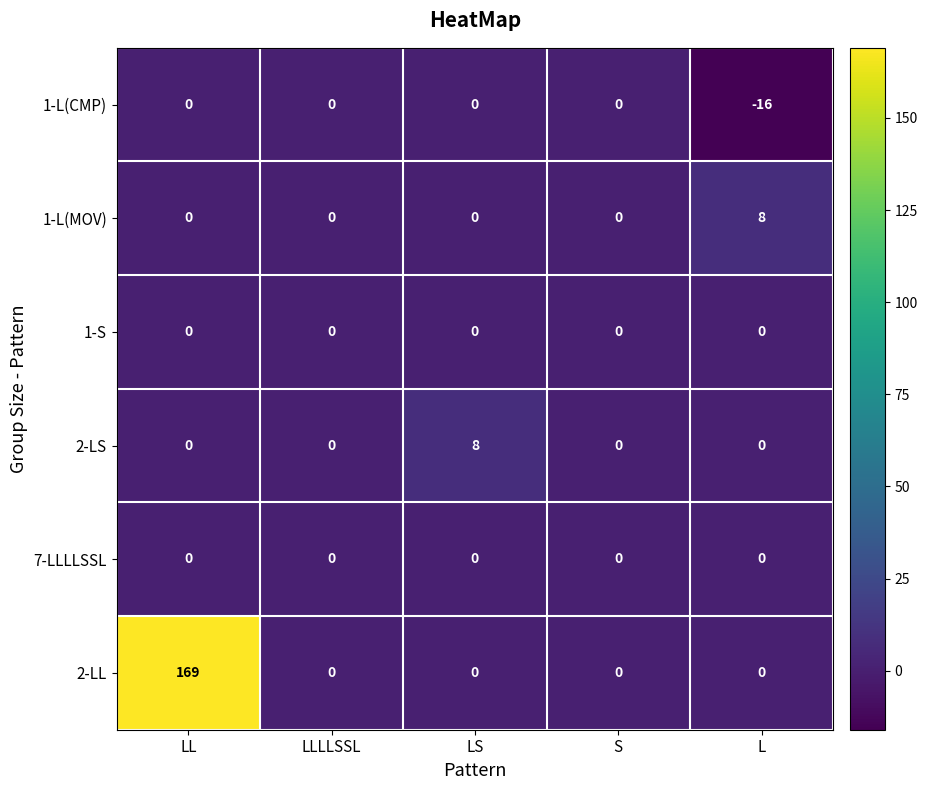

True or false: 7-LLLLSSL has a value of 0 at LS.

True